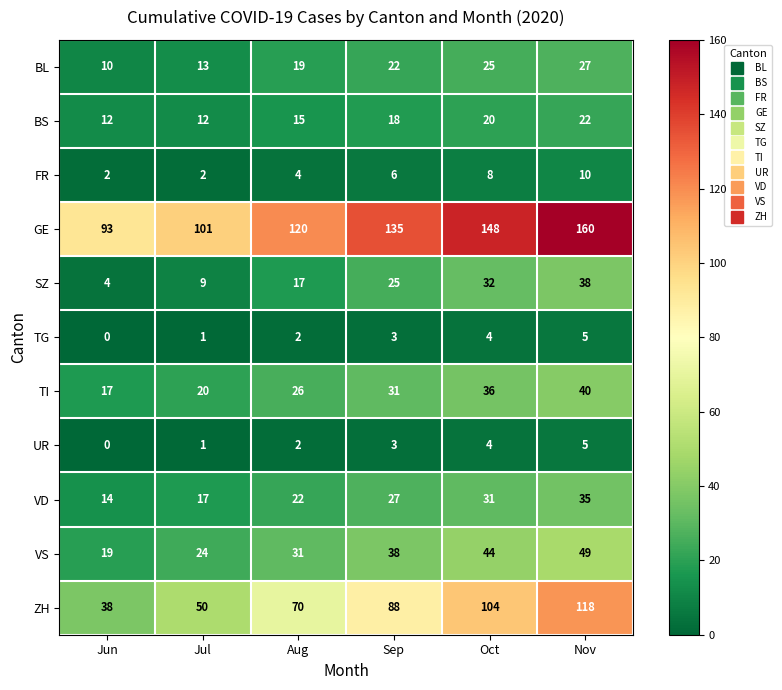

At which category does the chart reach its minimum across all series?

Jun